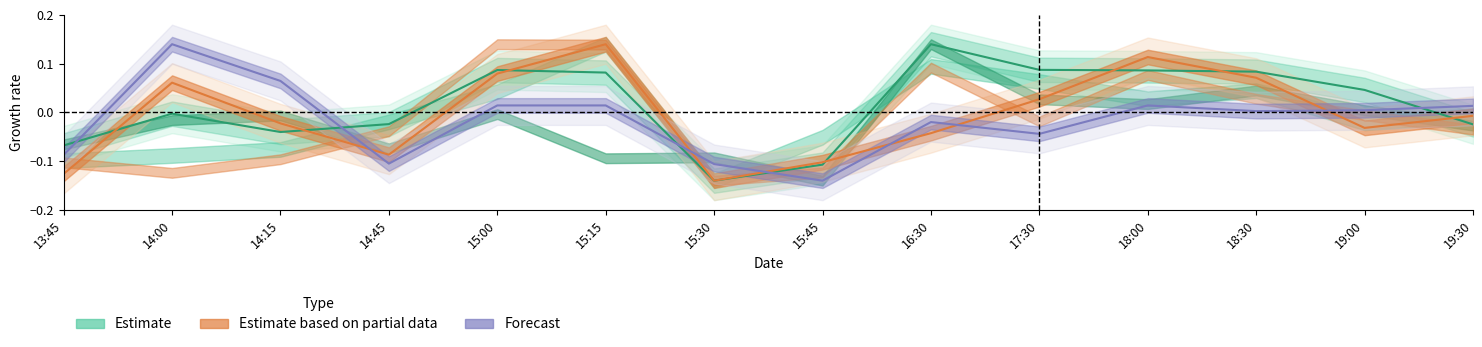

The value of Stallion Rating at 16:30 is -0.0. True or false?

False